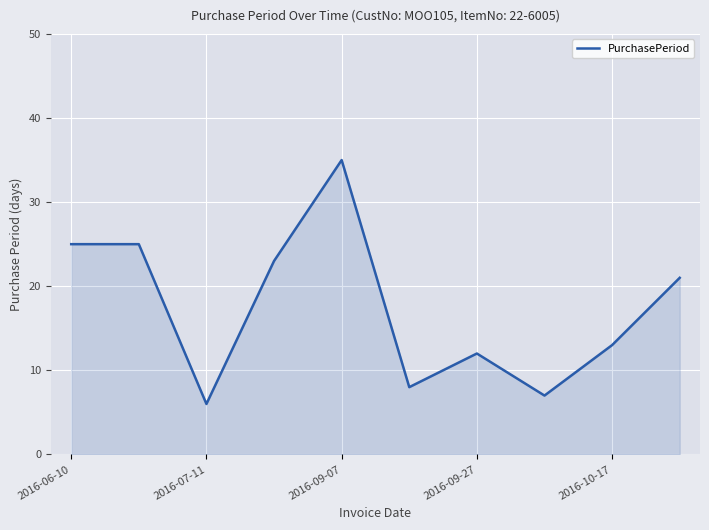

What is the greatest value displayed?

35